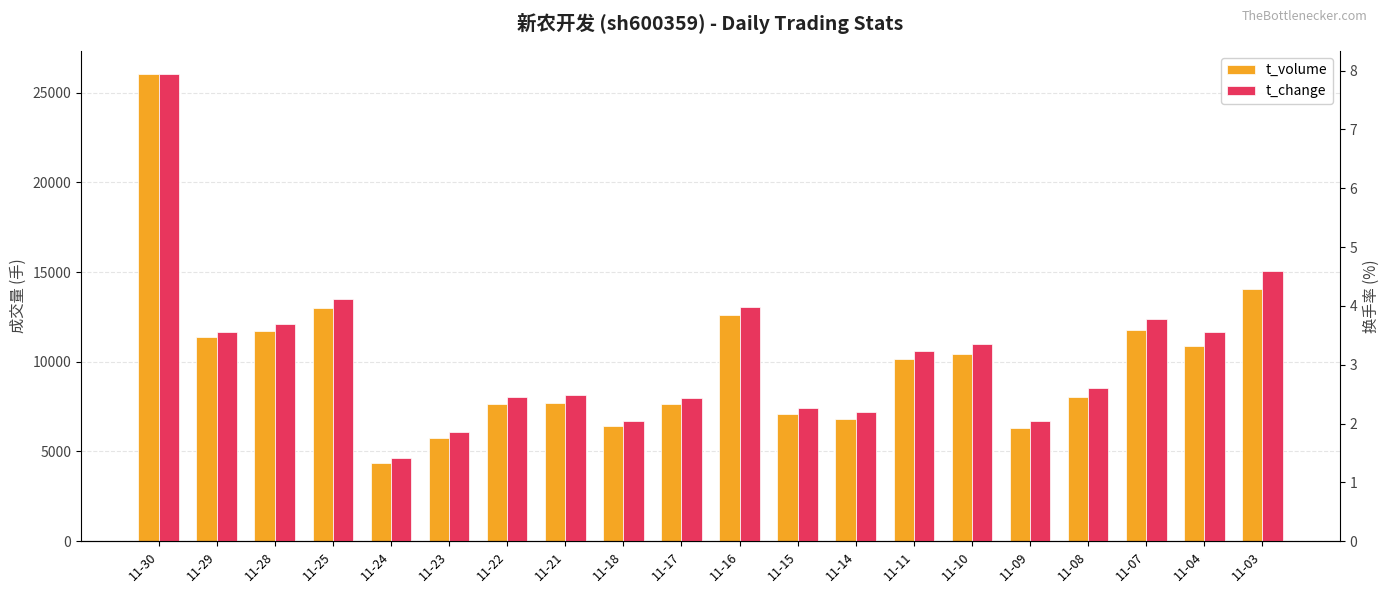

Reading left to right, what are all the values shown in this chart?

t_volume: 26032.0	11360.0	11726.0	12986.0	4363.0	5733.0	7625.0	7679.0	6405.0	7644.0	12610.0	7070.0	6828.0	10146.0	10443.0	6320.0	8036.0	11745.0	10869.0	14079.0
t_change: 7.9	3.6	3.7	4.1	1.4	1.9	2.5	2.5	2.0	2.4	4.0	2.3	2.2	3.2	3.4	2.0	2.6	3.8	3.5	4.6